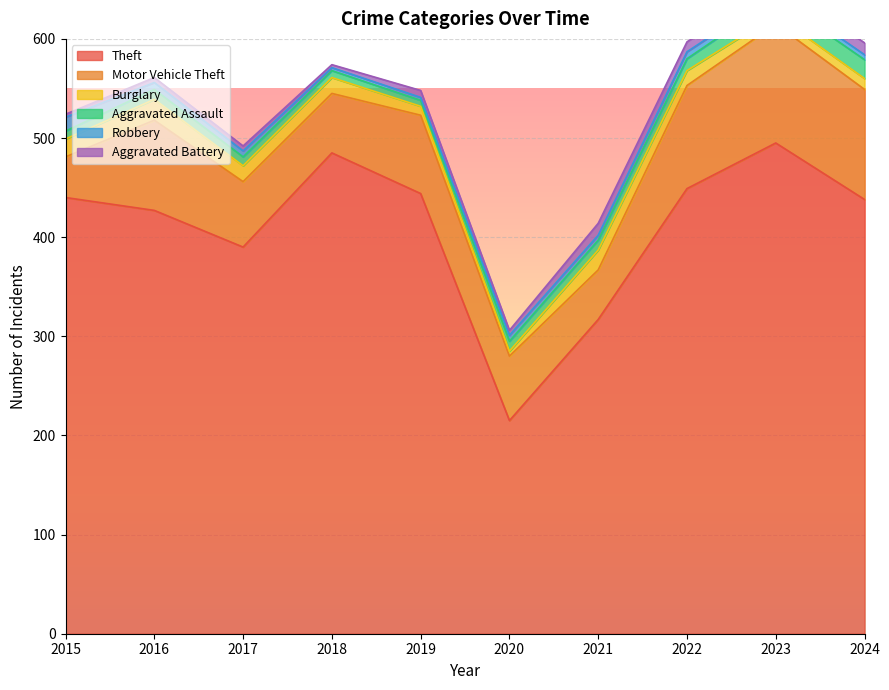

Which label corresponds to the smallest value in the chart?

2018